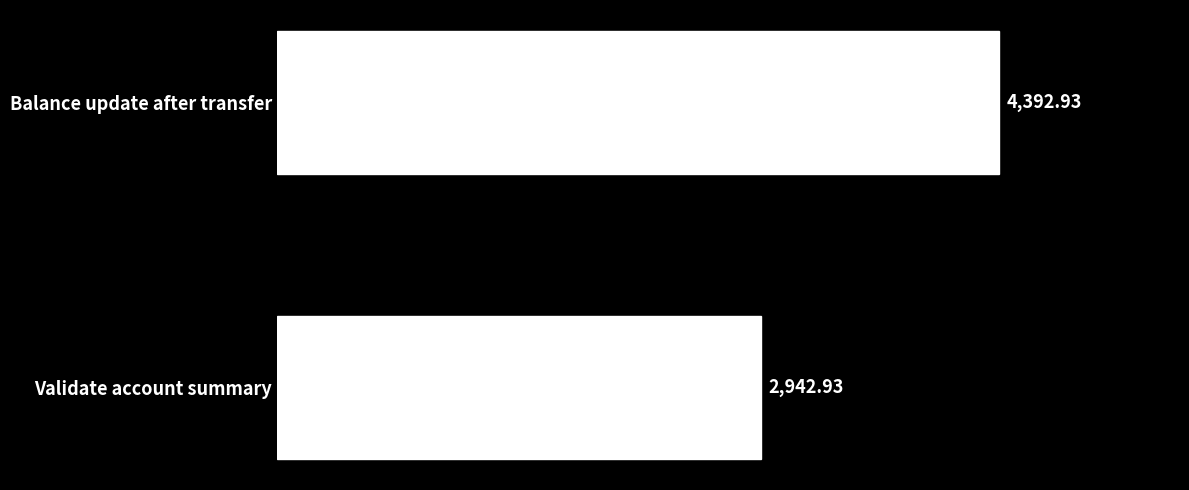

What is the change in value from Balance update after transfer to Validate account summary?

-1450.0